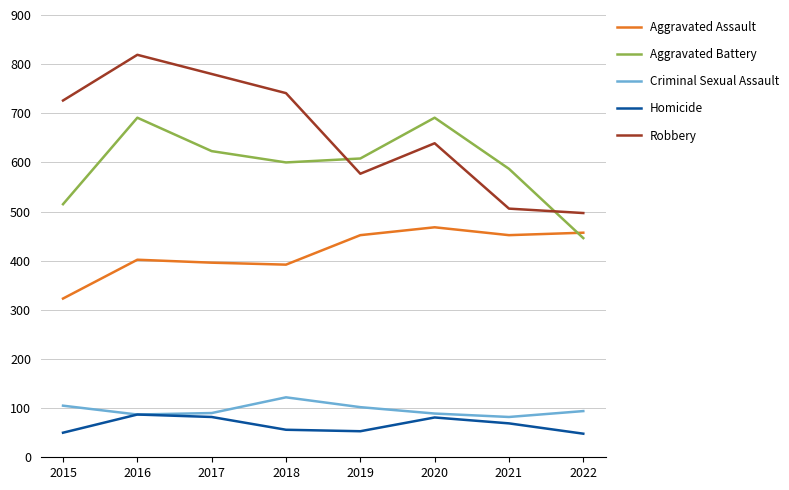

What is the approximate value of Aggravated Assault at 2022, to the nearest 10?

460